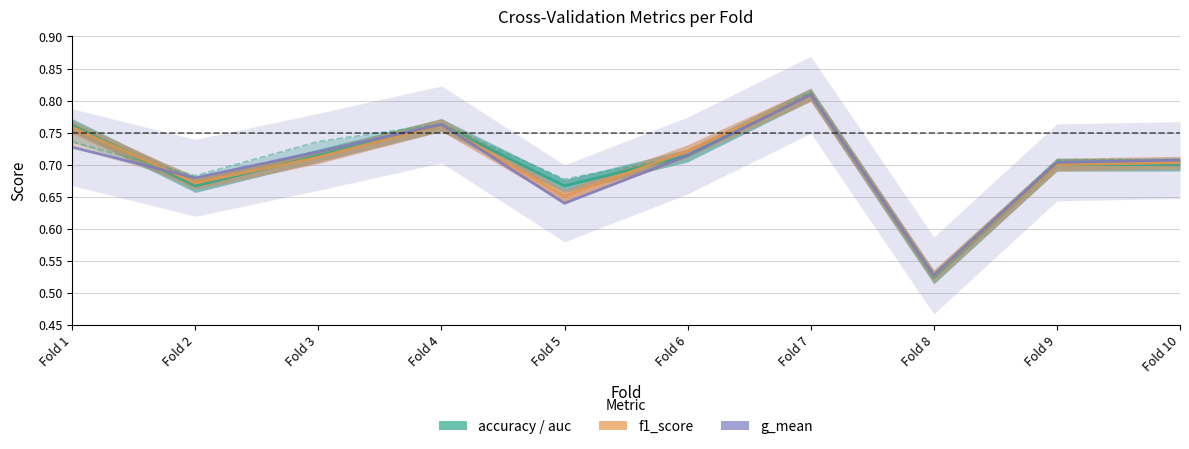

Reading left to right, transcribe all the data shown in this chart.

accuracy: Fold 1=0.8	Fold 2=0.7	Fold 3=0.7	Fold 4=0.8	Fold 5=0.7	Fold 6=0.7	Fold 7=0.8	Fold 8=0.5	Fold 9=0.7	Fold 10=0.7
auc: Fold 1=0.7	Fold 2=0.7	Fold 3=0.7	Fold 4=0.8	Fold 5=0.7	Fold 6=0.7	Fold 7=0.8	Fold 8=0.5	Fold 9=0.7	Fold 10=0.7
f1_score: Fold 1=0.8	Fold 2=0.7	Fold 3=0.7	Fold 4=0.8	Fold 5=0.7	Fold 6=0.7	Fold 7=0.8	Fold 8=0.5	Fold 9=0.7	Fold 10=0.7
g_mean: Fold 1=0.7	Fold 2=0.7	Fold 3=0.7	Fold 4=0.8	Fold 5=0.6	Fold 6=0.7	Fold 7=0.8	Fold 8=0.5	Fold 9=0.7	Fold 10=0.7